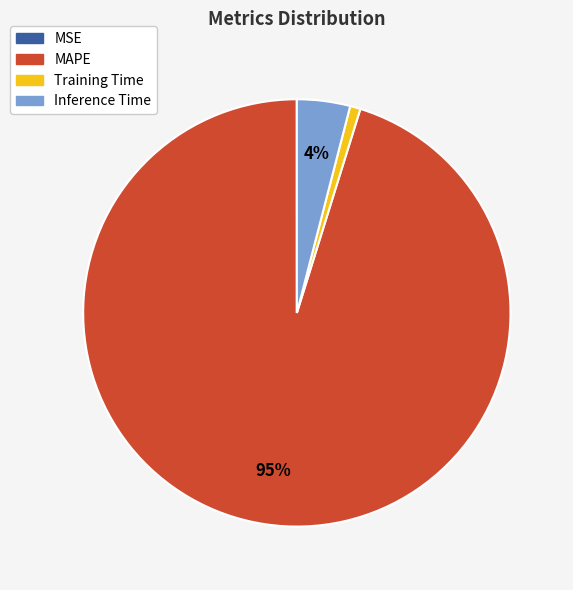

To the nearest percent, what is the difference between the largest and smallest slice percentages?

95%